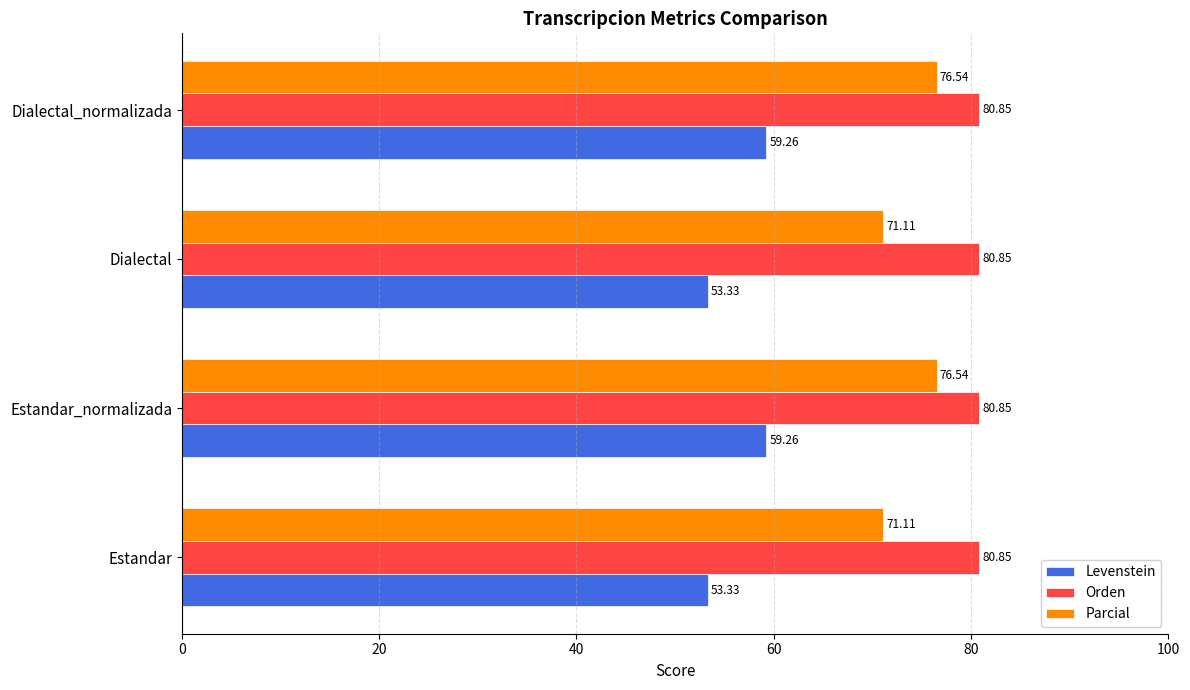

What is the difference between the highest and lowest values at Estandar_normalizada?

21.6